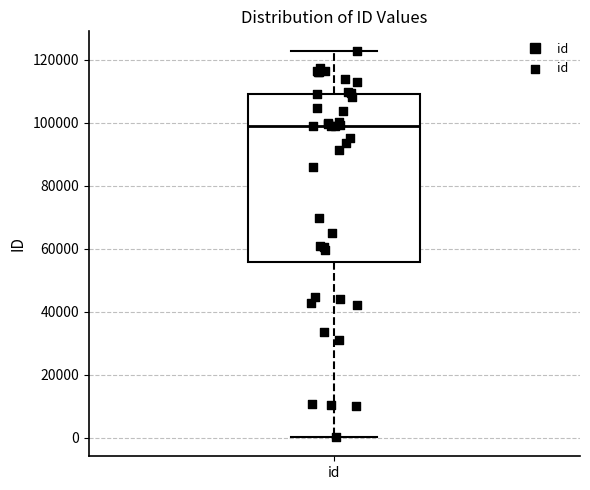

Read this box plot against the y-axis: the position of the median line, the range covered by the box, and the ends of both whiskers. The values are not printed on the chart, so give them approximately, as read against the axis.

median 98000, box 56000 to 110000, whiskers 0 to 122000